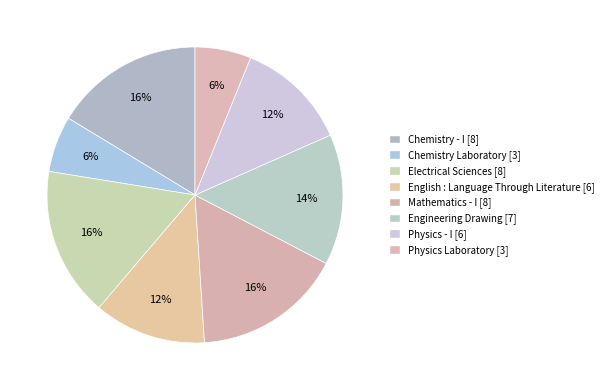

Is there a majority slice in this chart?

No